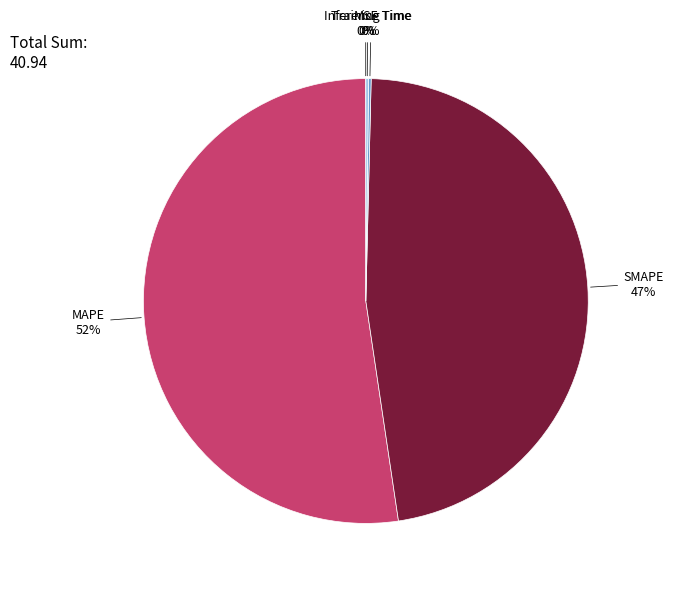

To the nearest percent, what is the average slice percentage?

20%